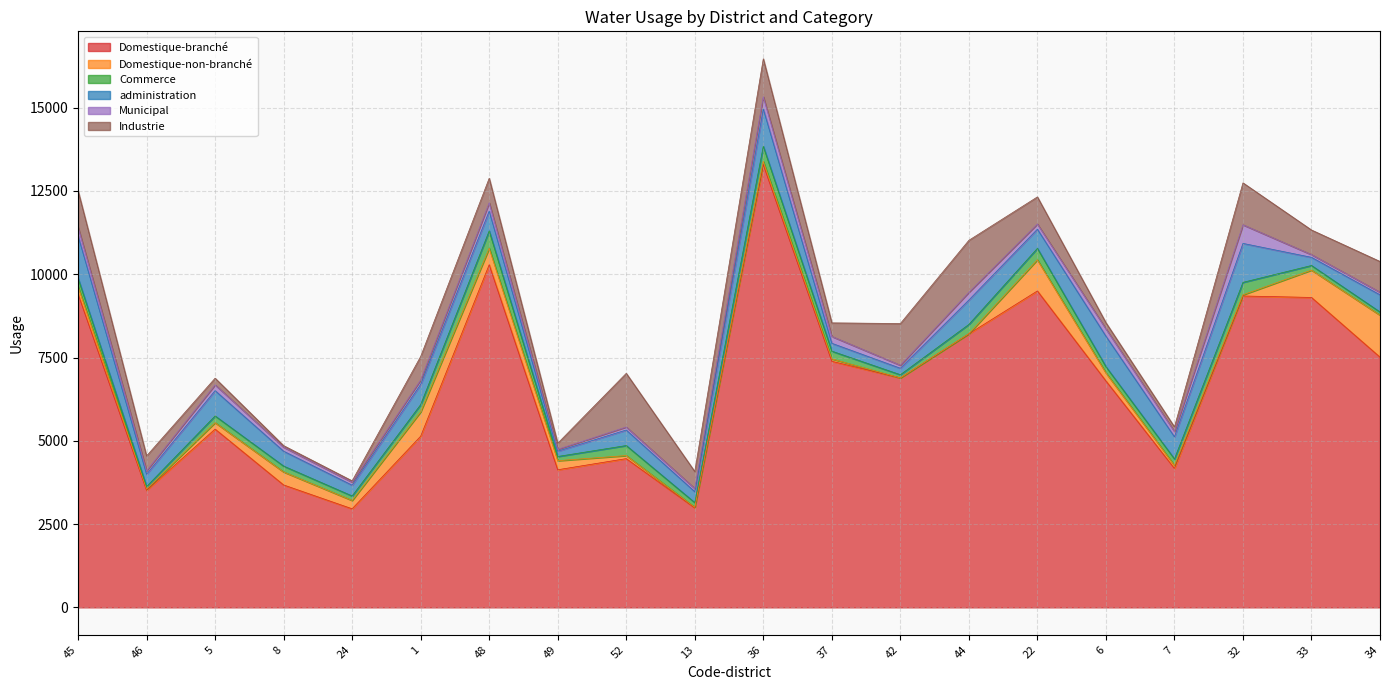

Does the chart have visible grid lines?

Yes